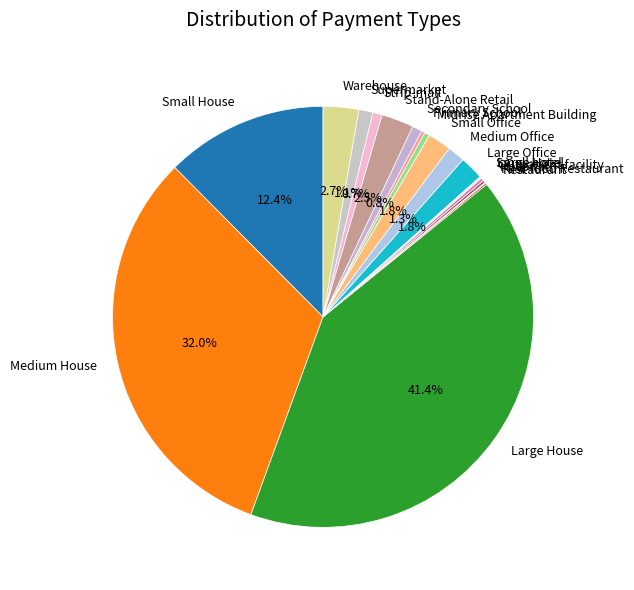

Combined, do Small House and Supermarket account for over 50%?

No